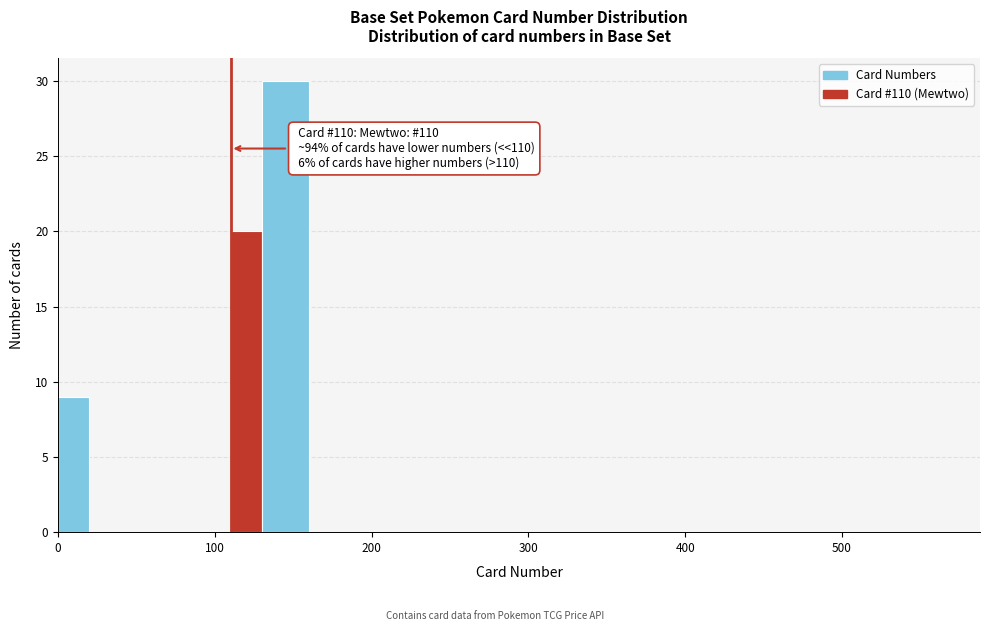

Read against the x-axis, roughly where is the centre of the tallest bar?

150